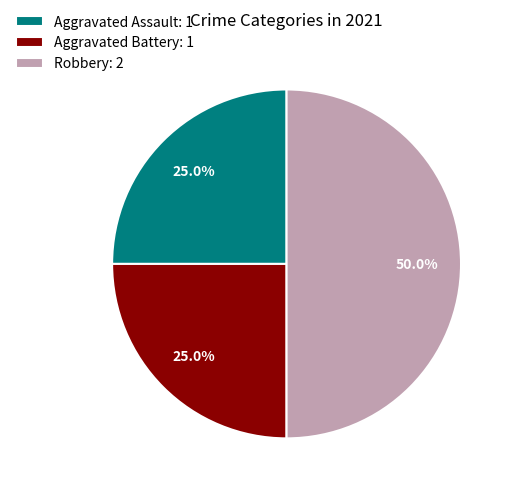

How much of the chart is everything except Aggravated Battery?

75.0%